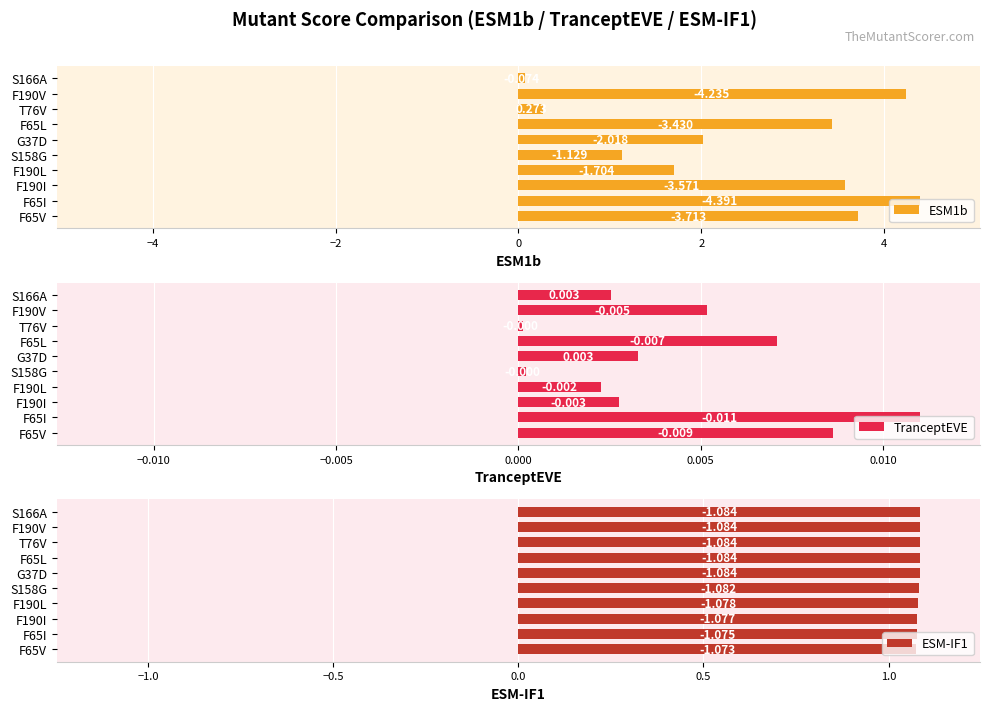

Reading left to right, transcribe all the data shown in this chart.

ESM1b: 3.7	4.4	3.6	1.7	1.1	2.0	3.4	0.3	4.2	0.1
TranceptEVE: 0.0	0.0	0.0	0.0	0.0	0.0	0.0	0.0	0.0	0.0
ESM-IF1: 1.1	1.1	1.1	1.1	1.1	1.1	1.1	1.1	1.1	1.1